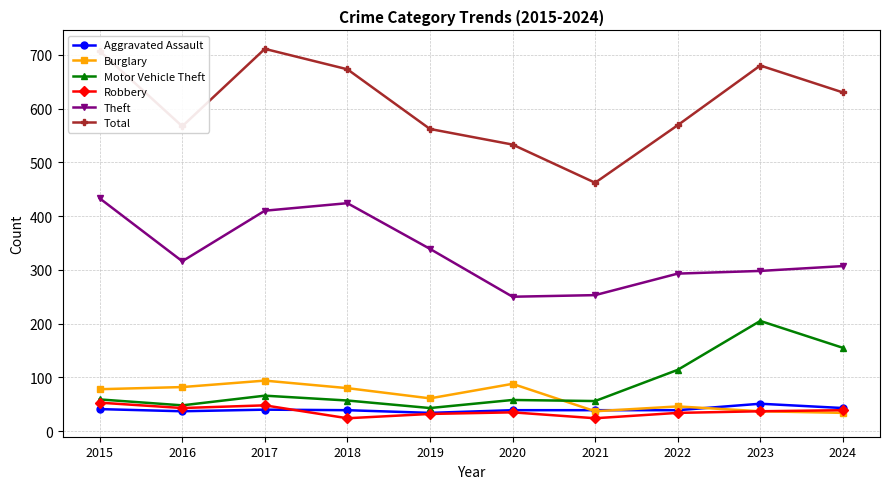

The value of Aggravated Assault at 2023 is 13. True or false?

False